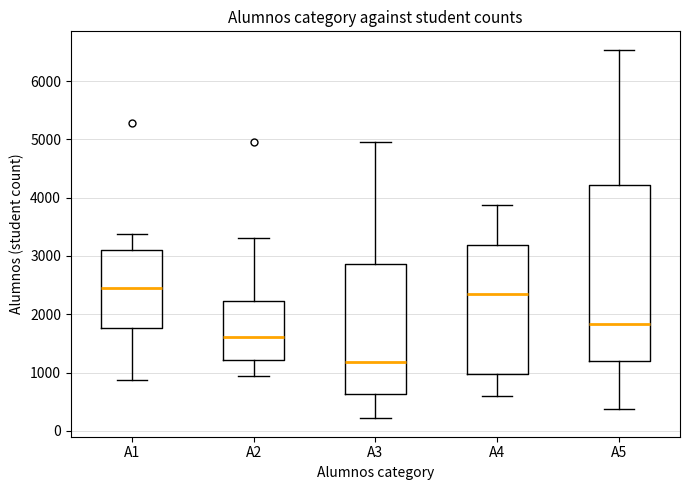

Reading left to right, read every box against the y-axis: the position of its median line, the range the box covers, and the ends of its whiskers. The values are not printed on the chart, so give them approximately, as read against the axis.

A1: median 2500, box 1800 to 3100, whiskers 900 to 3400
A2: median 1600, box 1200 to 2200, whiskers 900 to 3300
A3: median 1200, box 600 to 2900, whiskers 200 to 5000
A4: median 2300, box 1000 to 3200, whiskers 600 to 3900
A5: median 1800, box 1200 to 4200, whiskers 400 to 6500